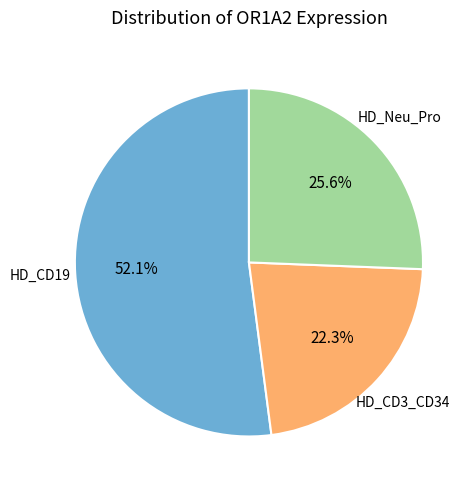

Is there any slice that represents more than half of the pie?

Yes